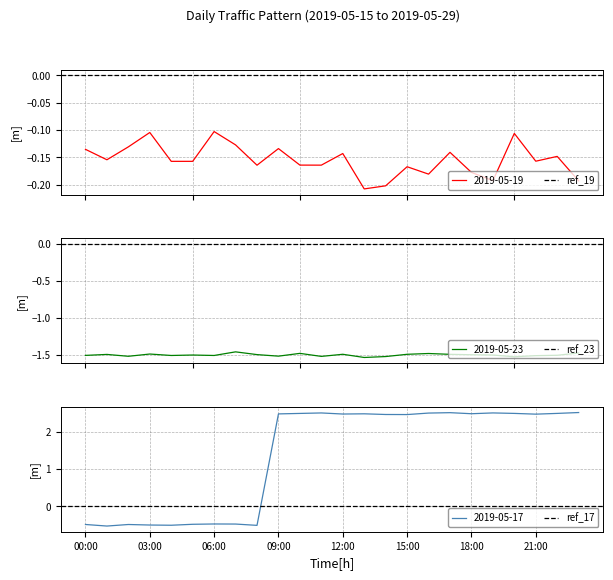

Where does the 2019-05-17 series first go above 2?

09:00